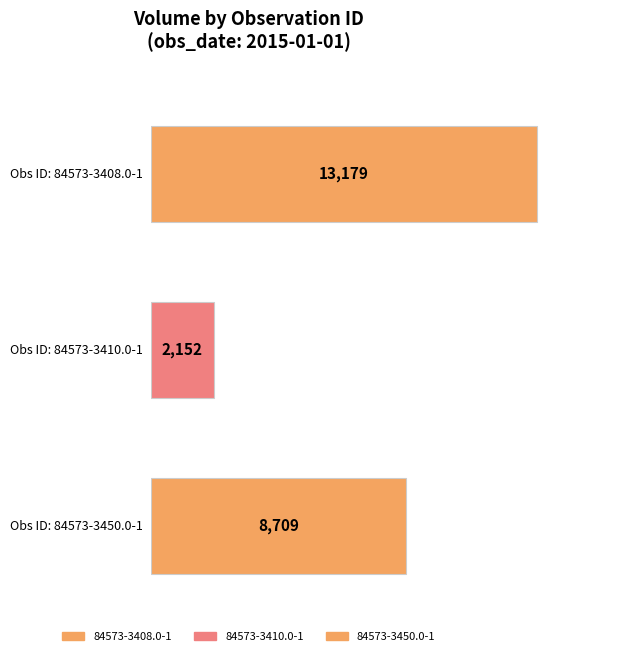

Which category has the lowest value across all series?

84573-3410.0-1